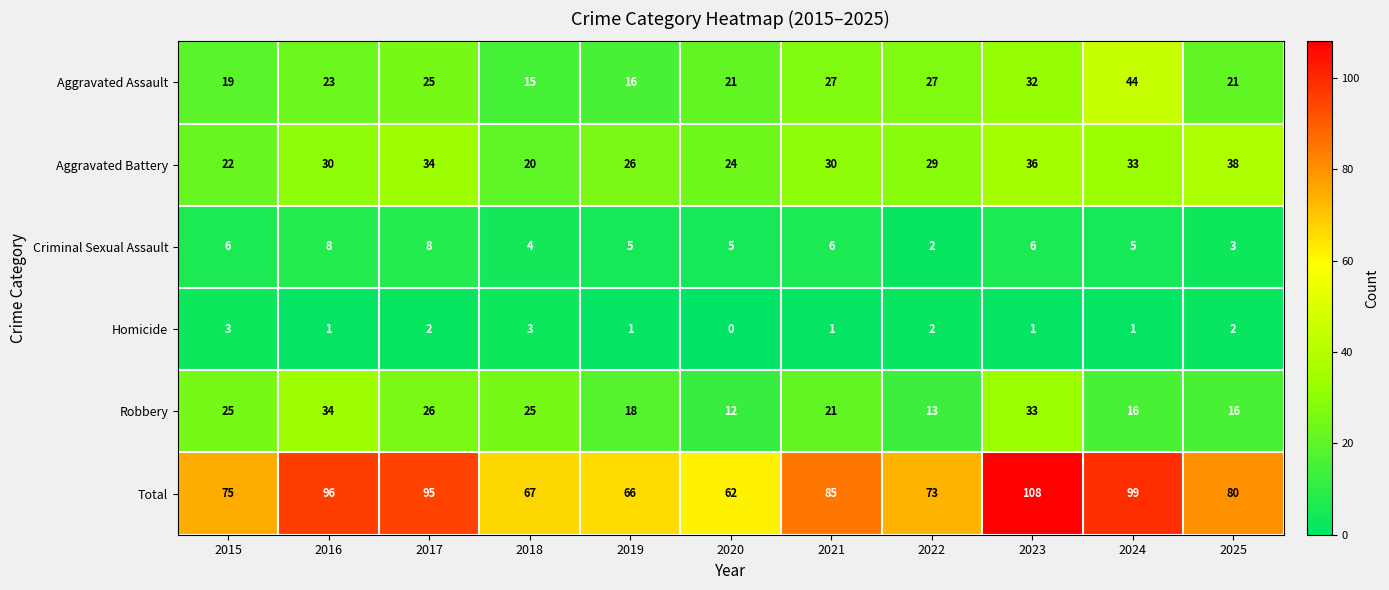

How many categories are shown in the chart?

11